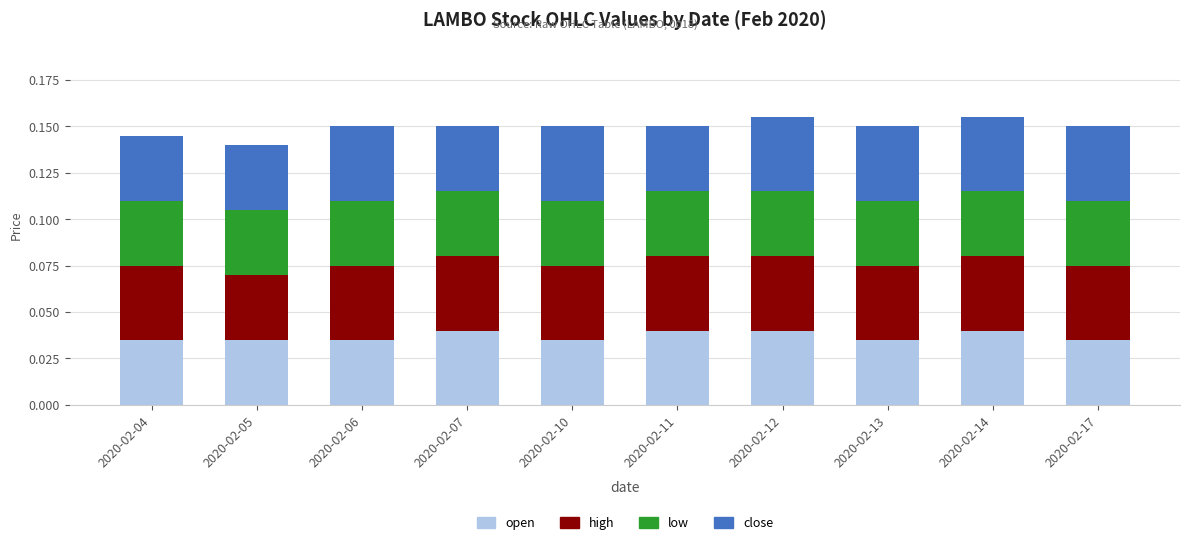

Rank the series by their average value, from highest to lowest.

high, close, open, low